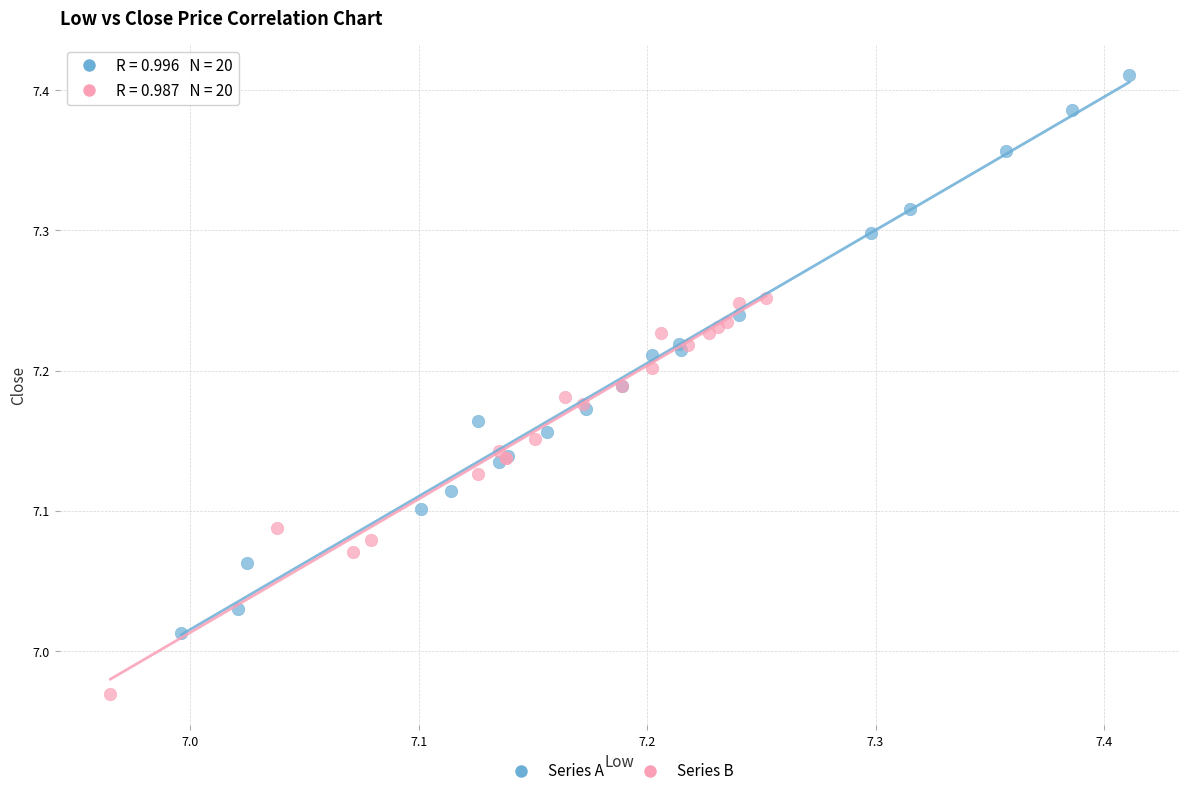

Which series has the largest Y range (max minus min)?

Series A